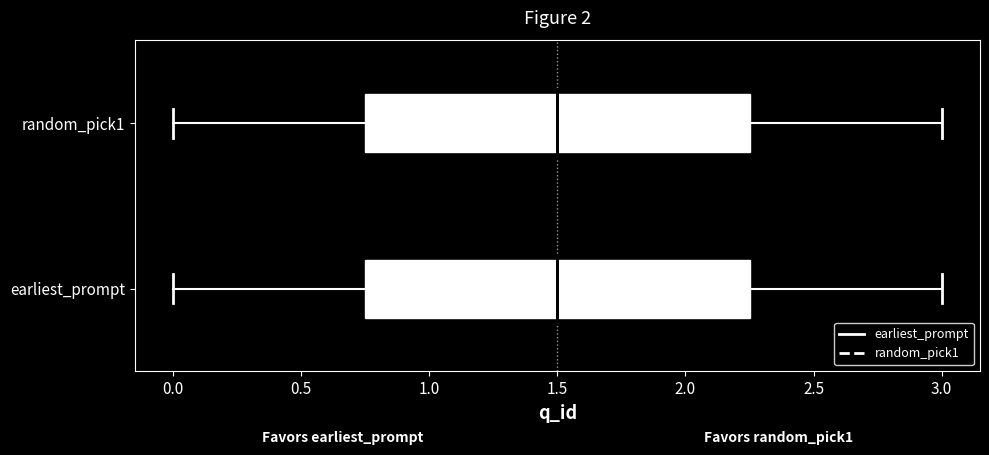

Reading bottom to top, read every box against the x-axis: the position of its median line, the range the box covers, and the ends of its whiskers. The values are not printed on the chart, so give them approximately, as read against the axis.

earliest_prompt: median 1.50, box 0.75 to 2.25, whiskers 0.00 to 3.00
random_pick1: median 1.50, box 0.75 to 2.25, whiskers 0.00 to 3.00